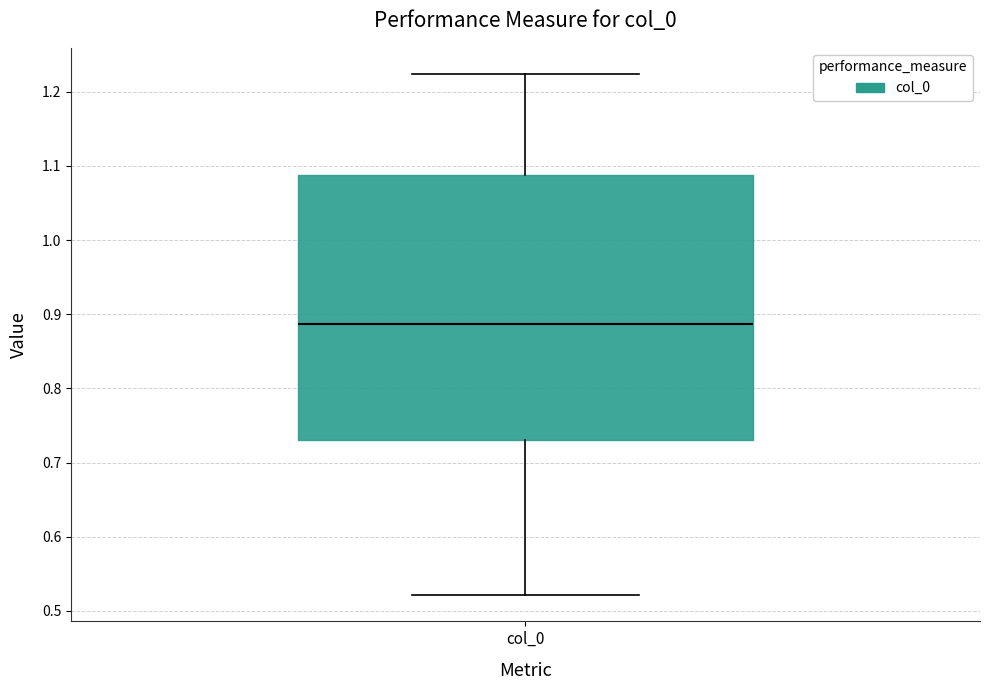

Transcribe this box plot: give where the median line is, the range the box spans, and where the two whiskers end, as read against the y-axis. The values are not printed on the chart, so give them approximately, as read against the axis.

median 0.89, box 0.73 to 1.09, whiskers 0.52 to 1.22